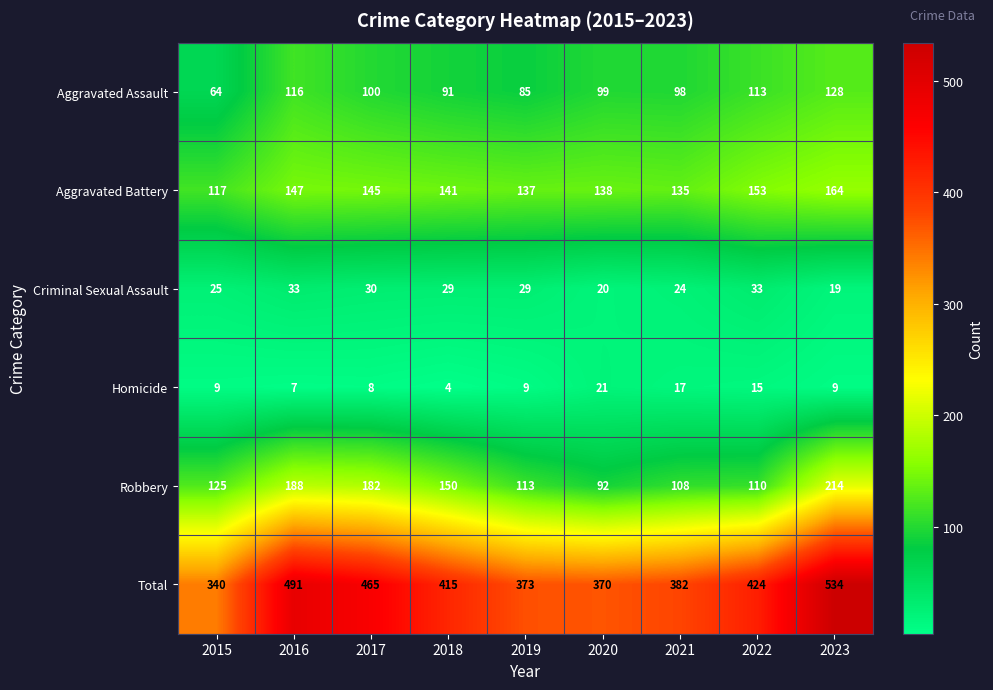

Which series has the largest total across all categories?

Total